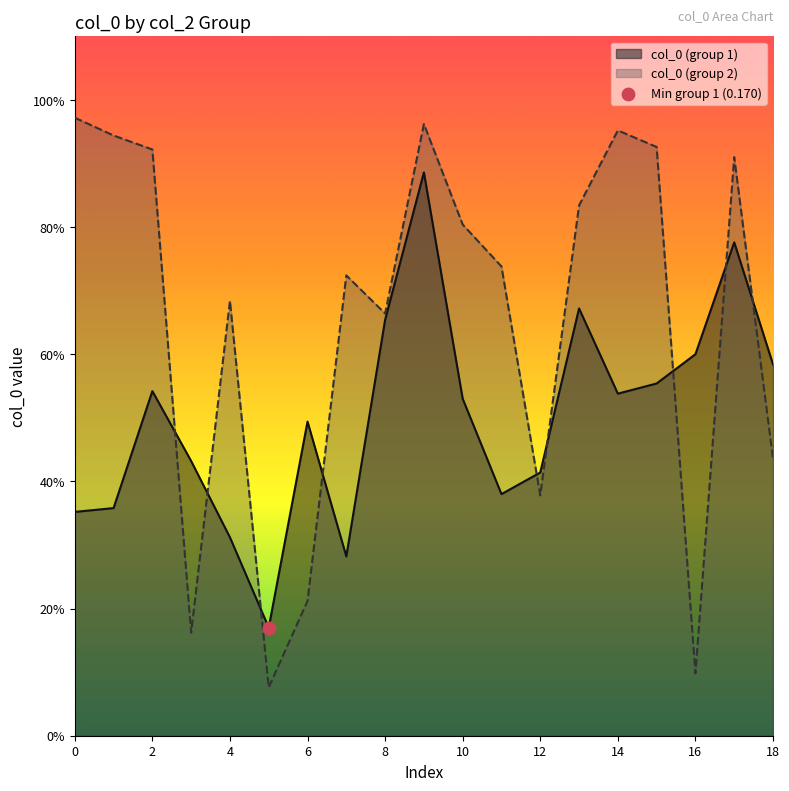

Which has a higher value, 15 or 11?

15